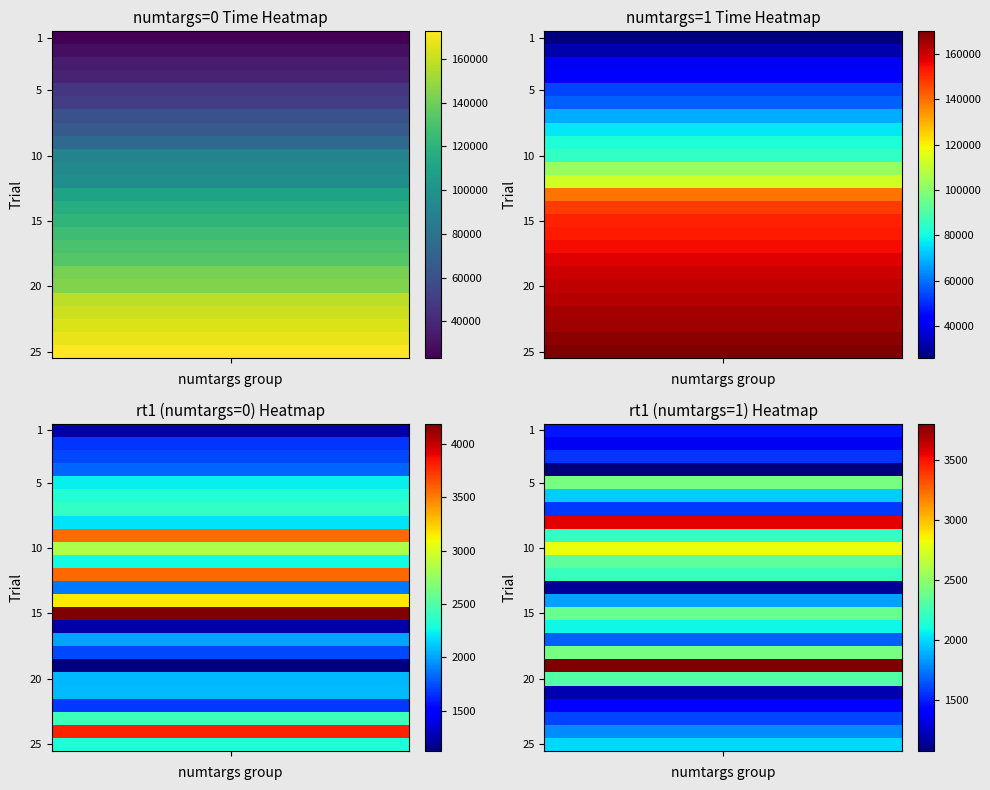

Between 3 and 7, which series saw the biggest shift?

1